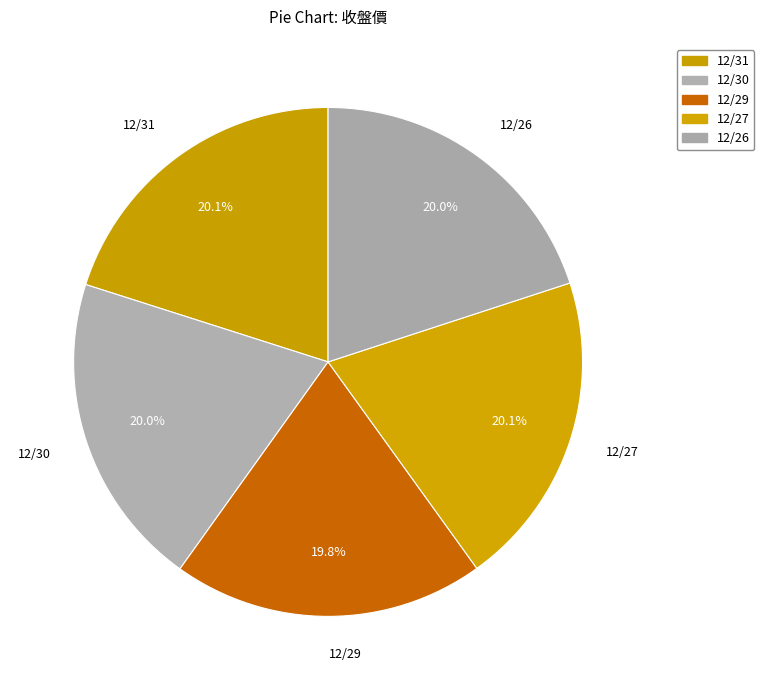

Is the sum of 12/31 and 12/26 greater than half?

No